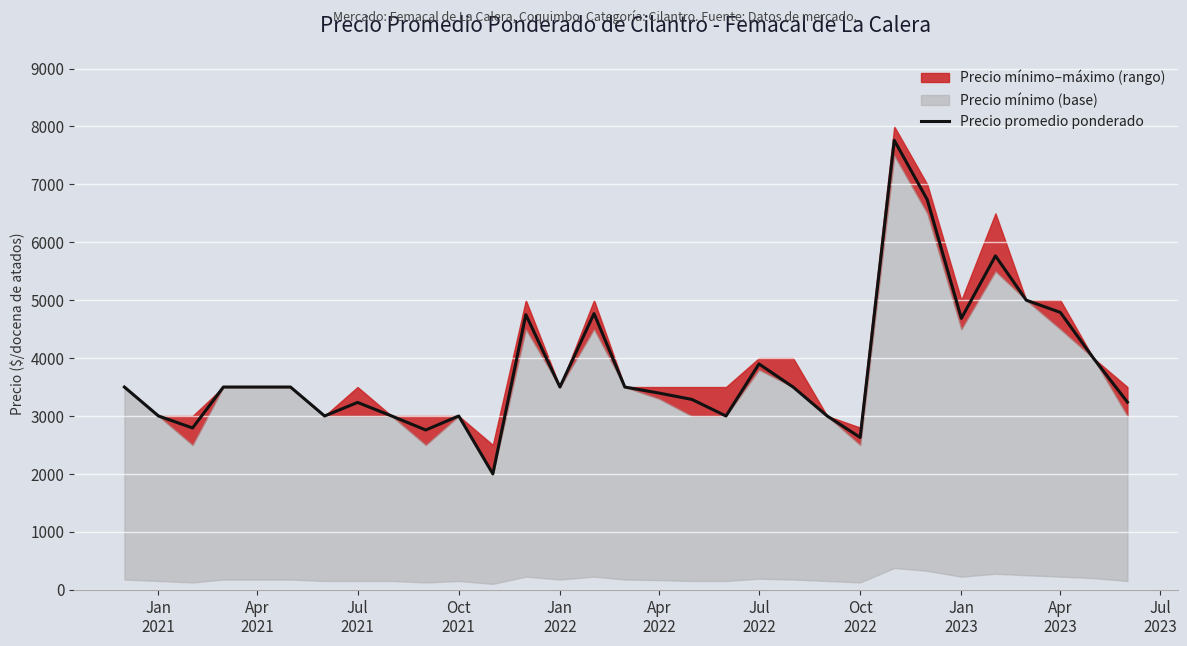

What is the change in value from Jan 2022 to Jul 2022?

+399